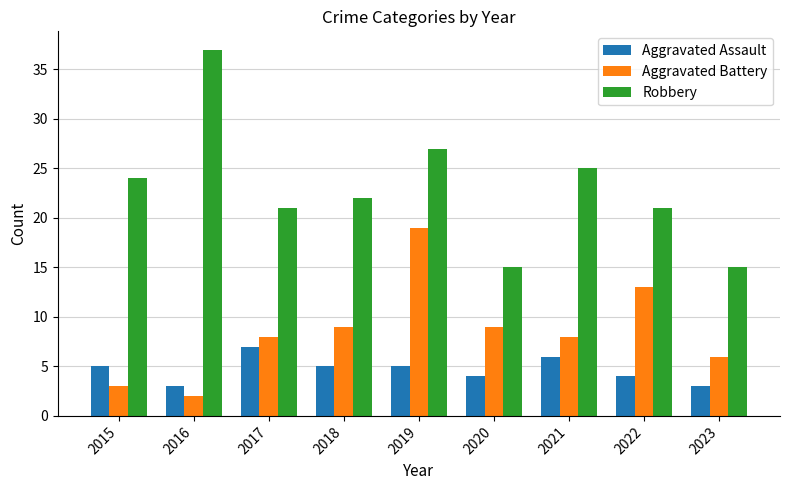

The value of Aggravated Assault at 2020 is 4. True or false?

True